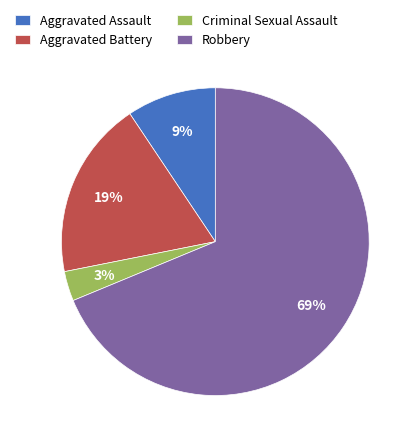

Combined, do Aggravated Battery and Criminal Sexual Assault account for over 50%?

No